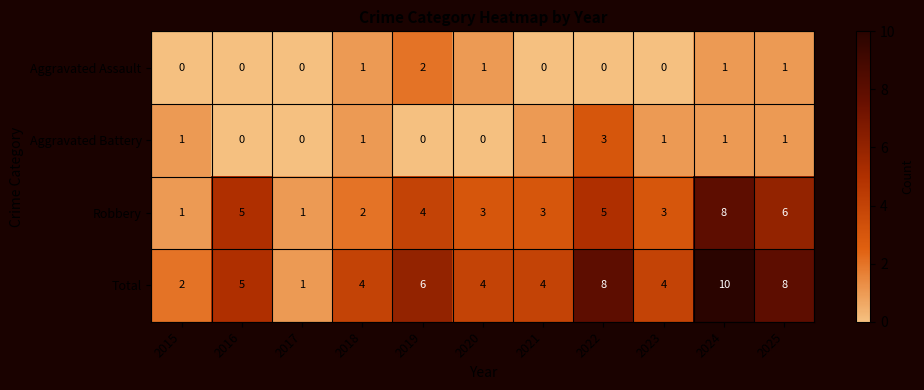

The Aggravated Battery series shows 2 at 2022. True or false?

False